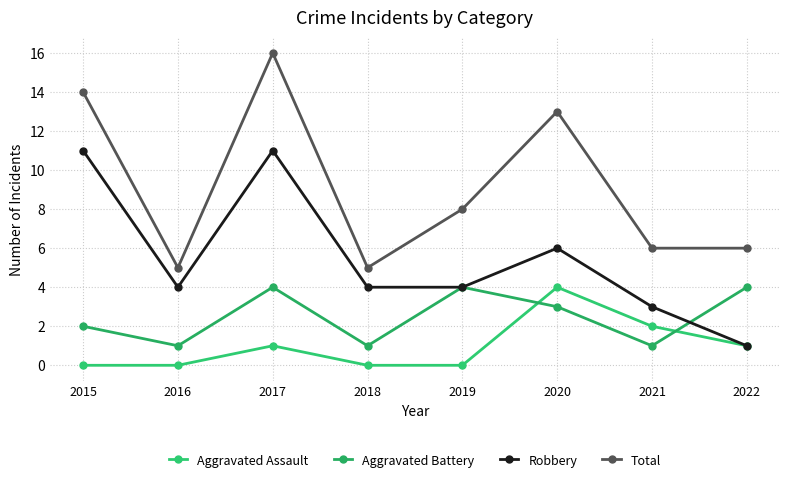

Where is the first local maximum for Aggravated Battery?

2017